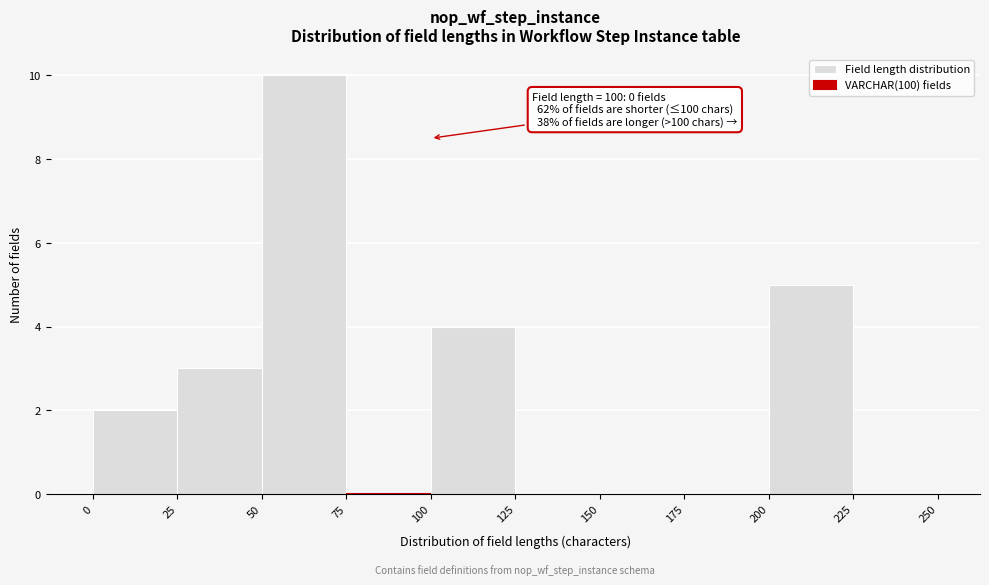

Which range on the x-axis has the tallest bar?

50 to 75